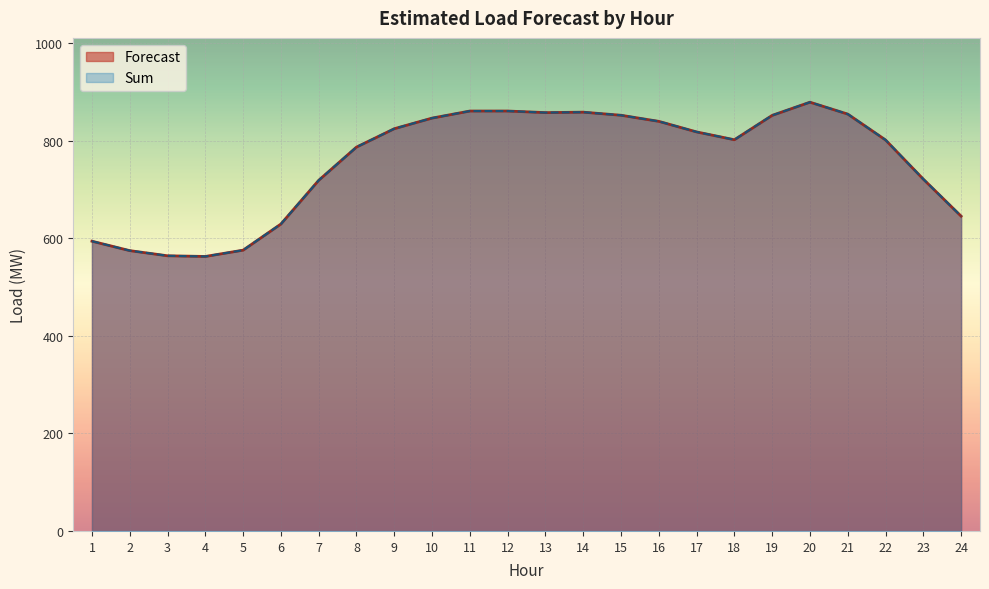

The value of Sum at 24 is 902.1. True or false?

False